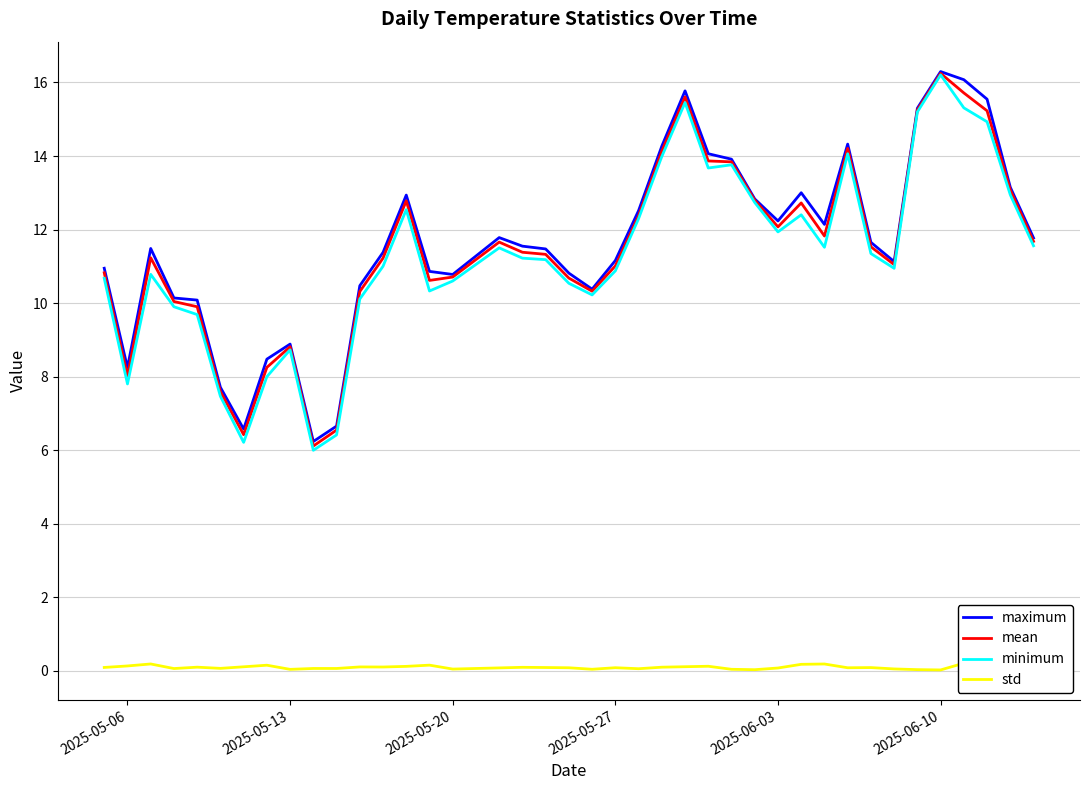

What is the difference between the maximum and minimum values in the std series?

0.2